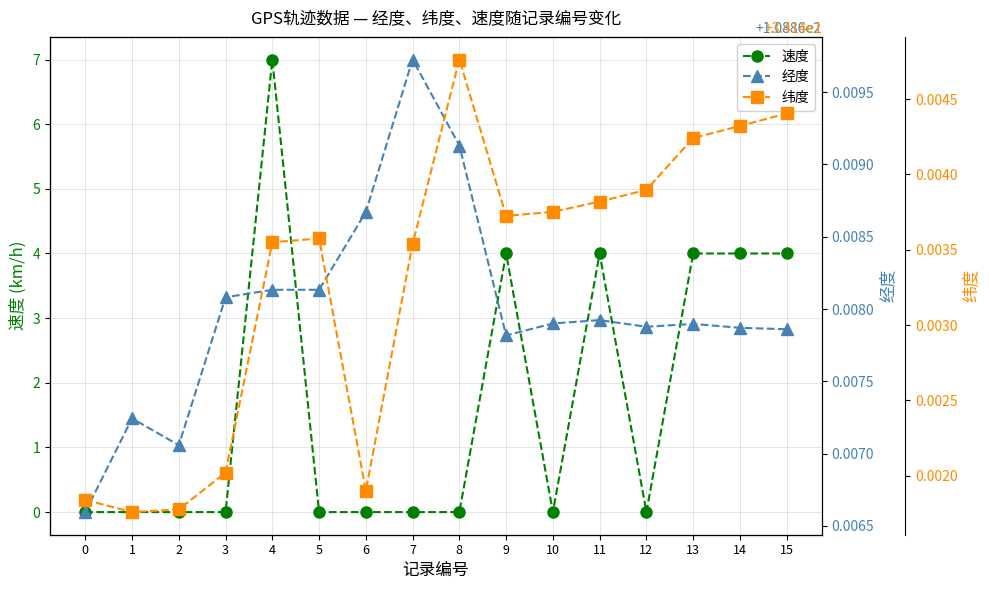

The value of 速度 at 11 is 1.9. True or false?

False